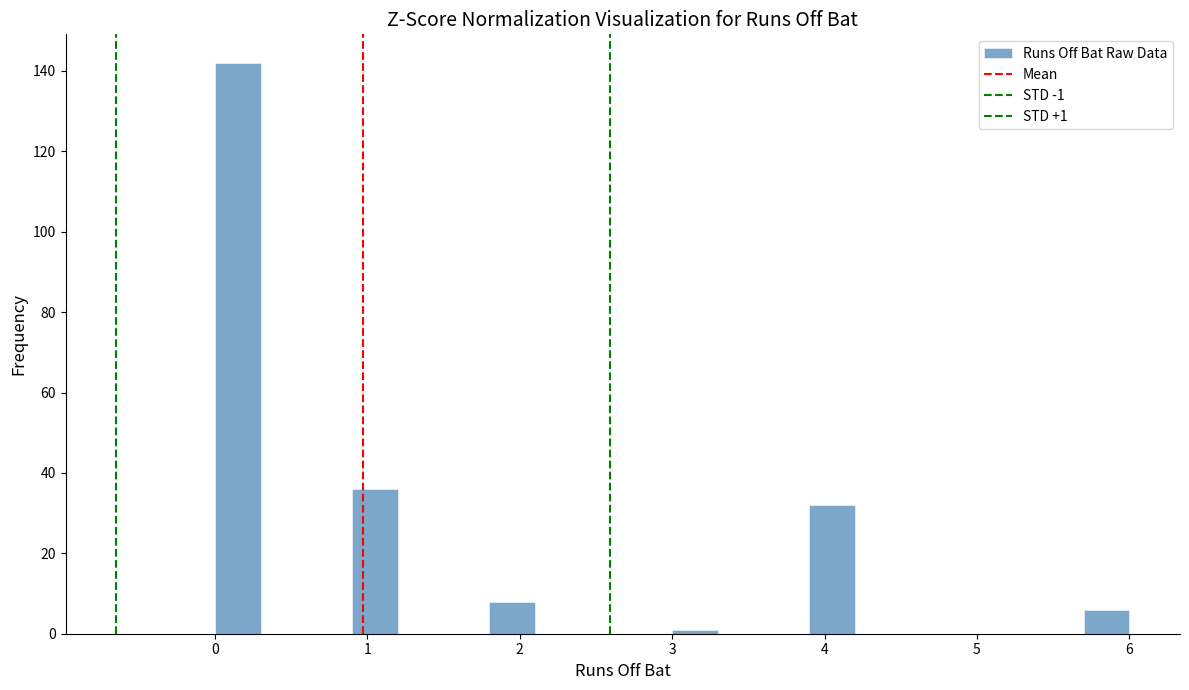

Around what value on the x-axis is the tallest bar? Give the approximate position of its centre, as read against the axis.

0.2